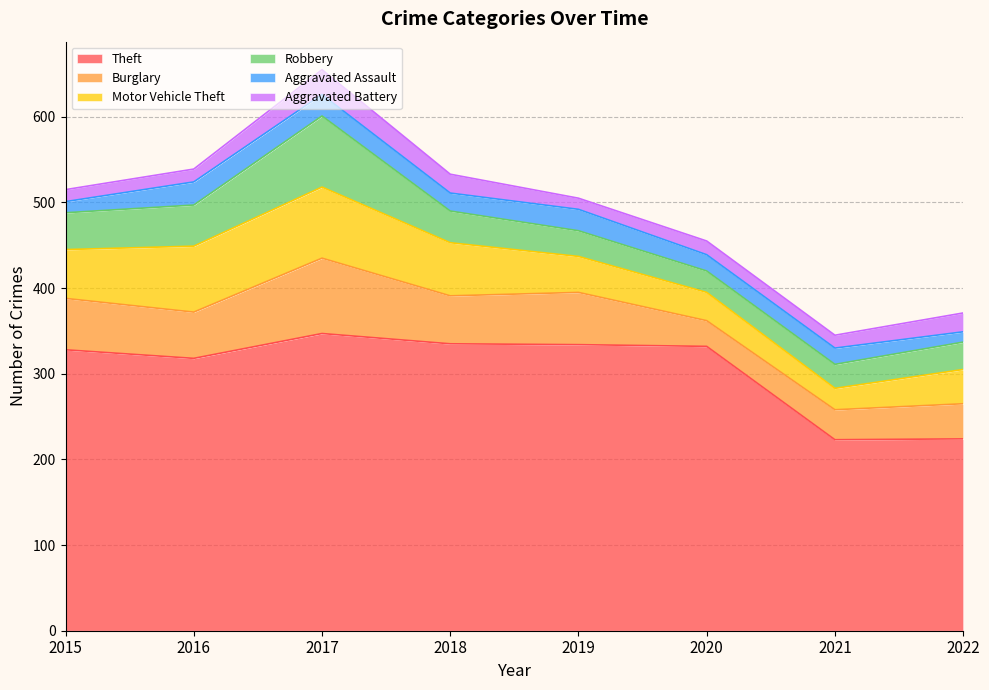

Where is the first local maximum for Robbery?

2017